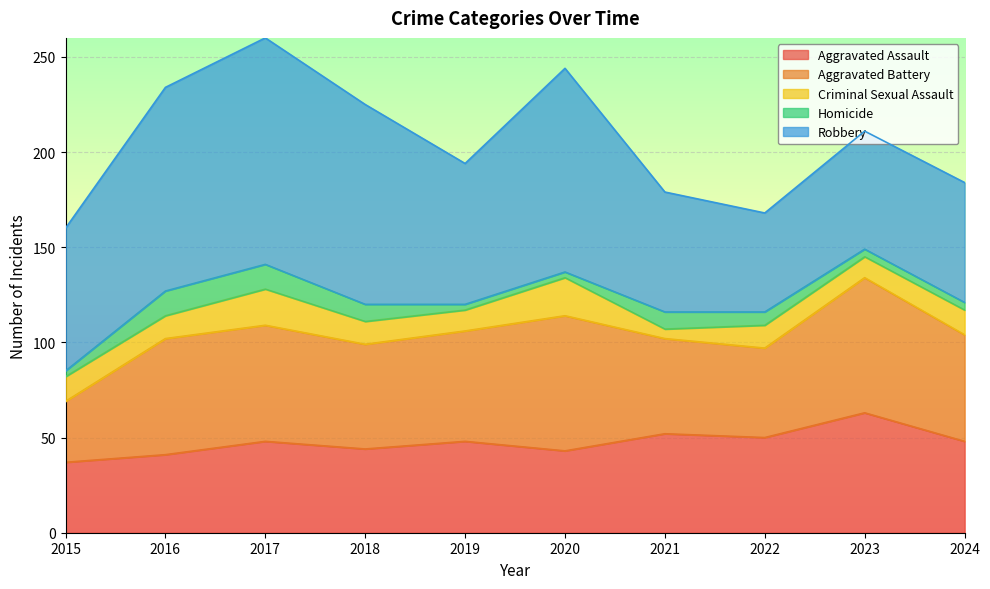

What is the difference between the Homicide values at 2023 and 2022?

3